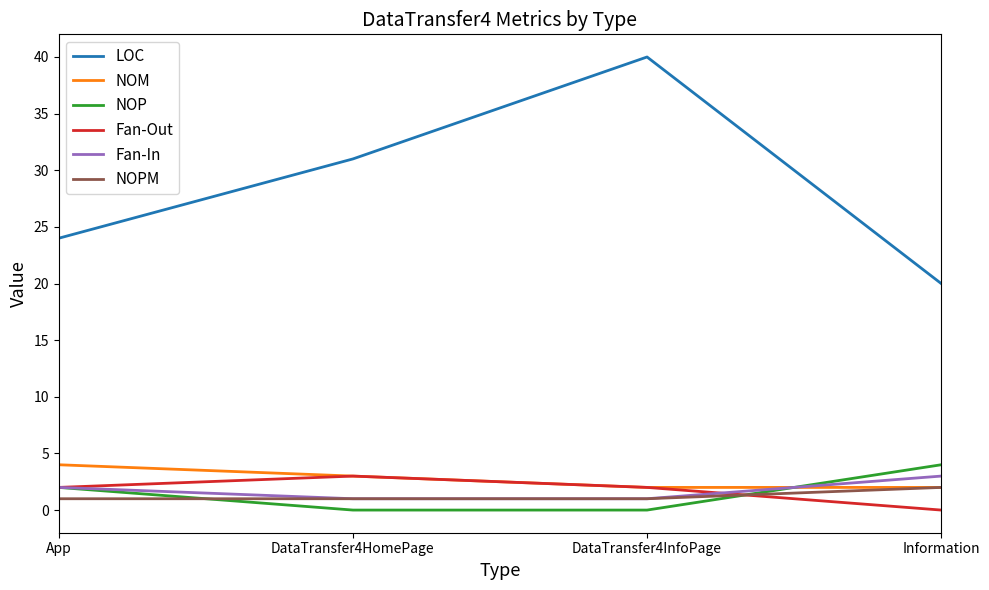

What is the approximate value of Fan-In at App?

2